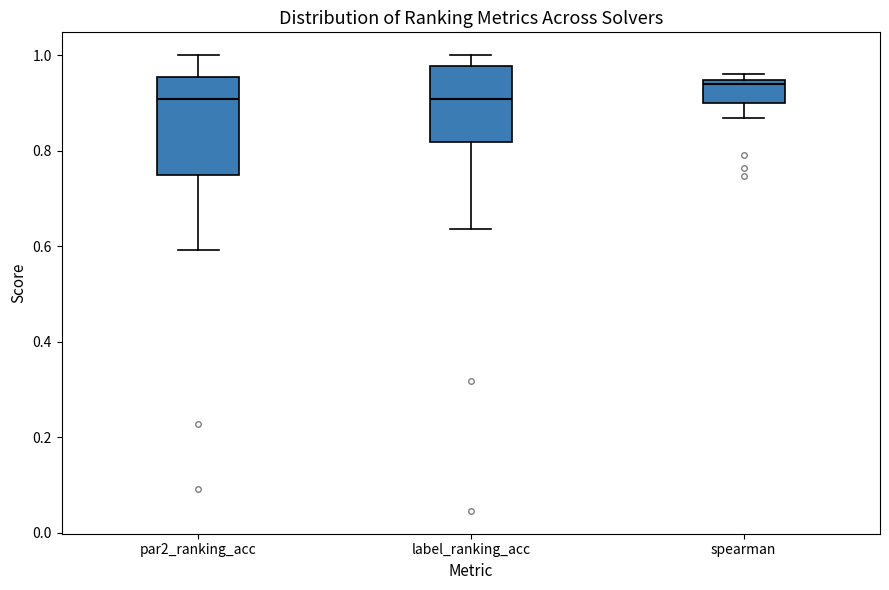

Reading left to right, read every box against the y-axis: the position of its median line, the range the box covers, and the ends of its whiskers. The values are not printed on the chart, so give them approximately, as read against the axis.

par2_ranking_acc: median 0.90, box 0.76 to 0.96, whiskers 0.60 to 1.00
label_ranking_acc: median 0.90, box 0.82 to 0.98, whiskers 0.64 to 1.00
spearman: median 0.94 (just below the box's upper edge), box 0.90 to 0.94, whiskers 0.86 to 0.96